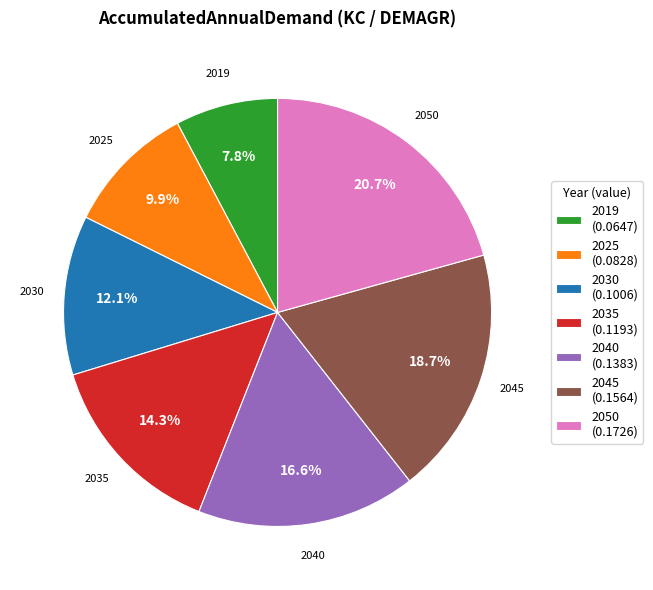

Is it true that 2040 is 27% of the pie?

False